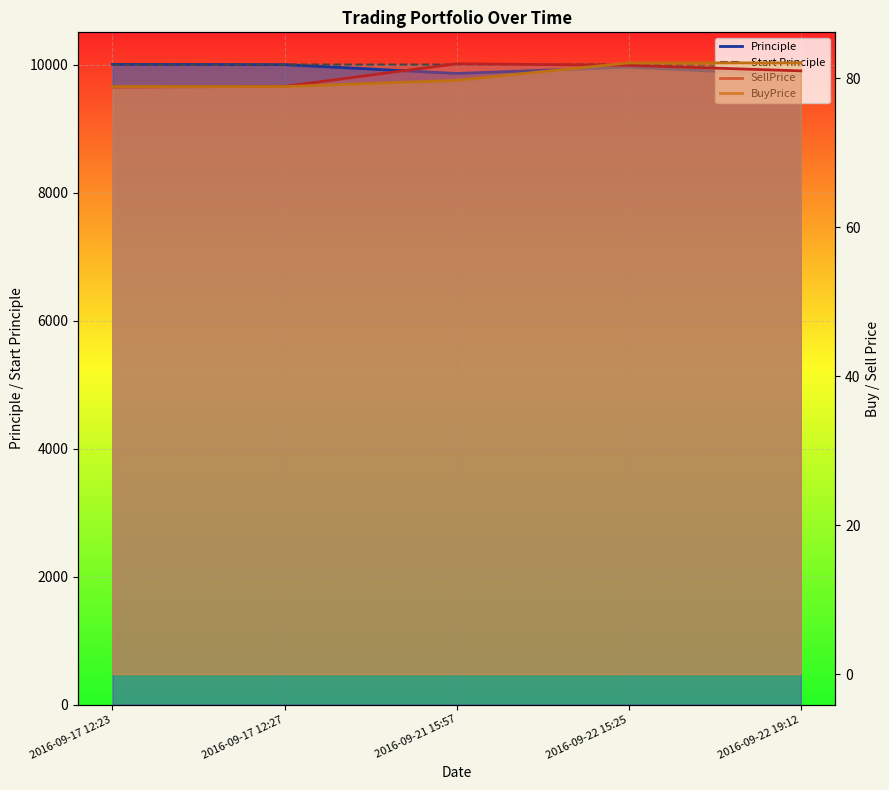

True or false: Principle has a value of 9960.0 at 2016-09-22 15:25.

True